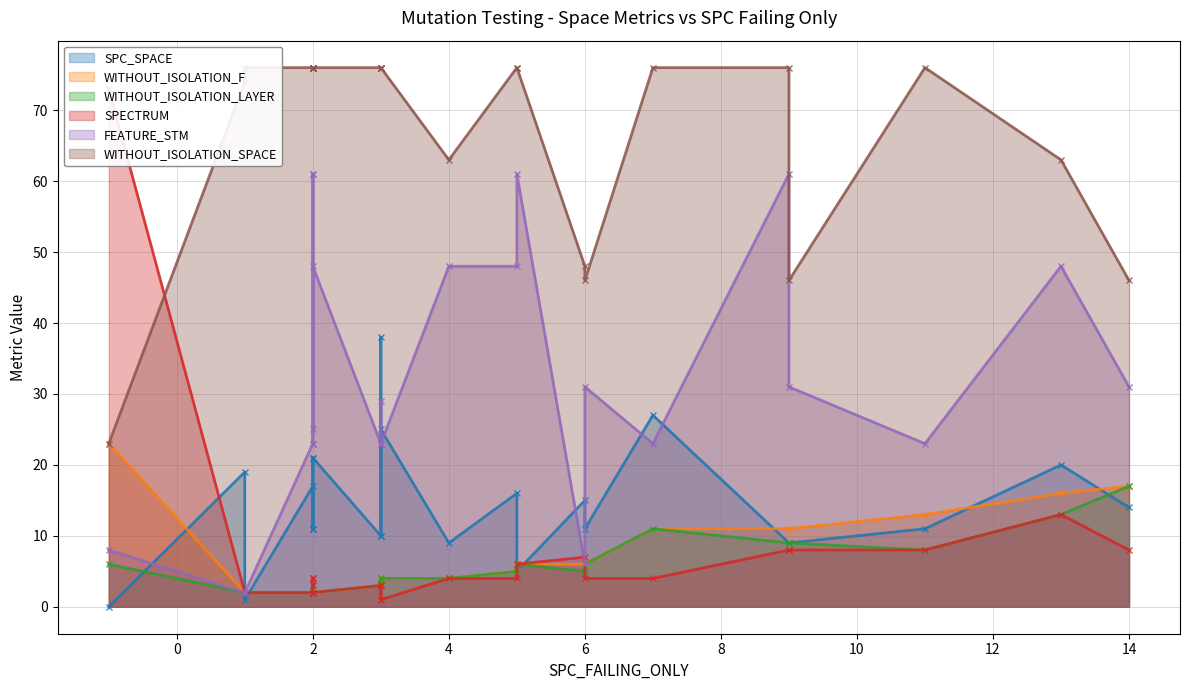

True or false: WITHOUT_ISOLATION_SPACE and WITHOUT_ISOLATION_F intersect in this chart.

False